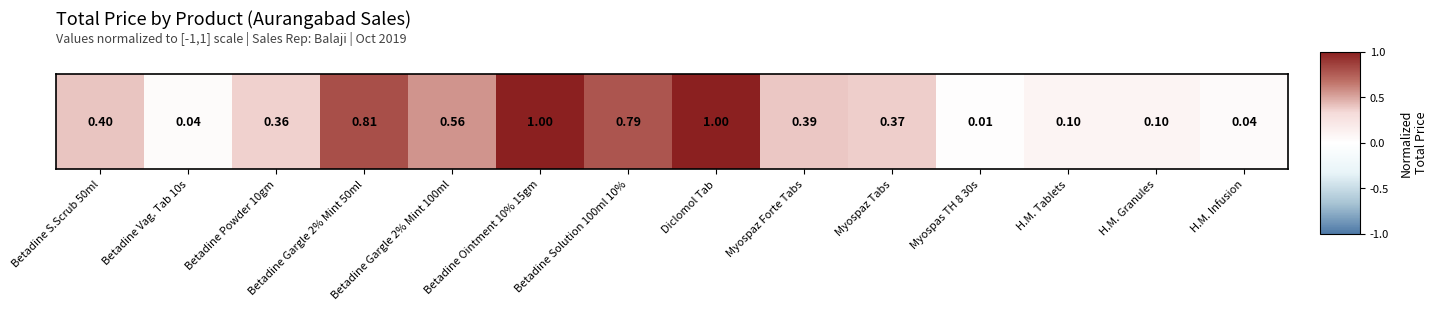

The value at Betadine Vag. Tab 10s is 0.1. True or false?

False